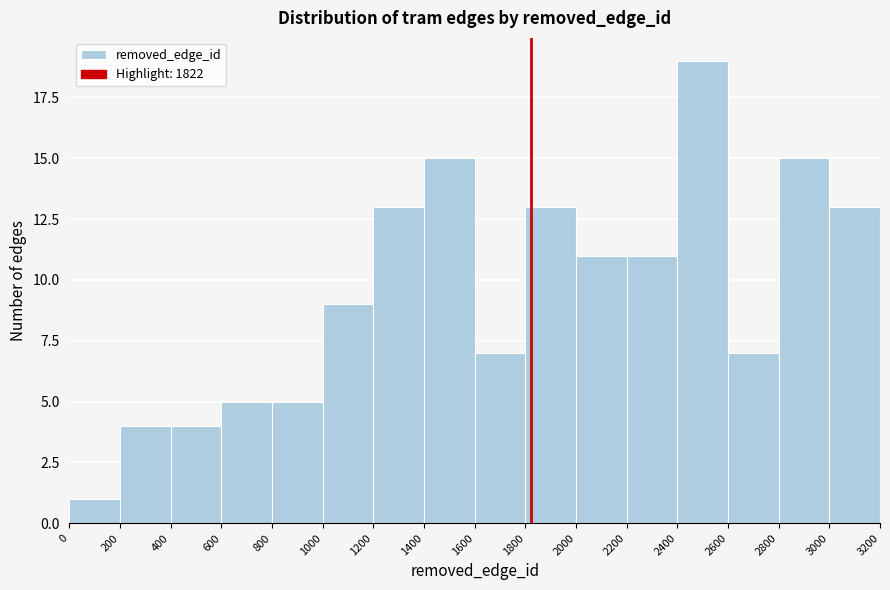

Over which range of the x-axis is the bar tallest?

2400 to 2600